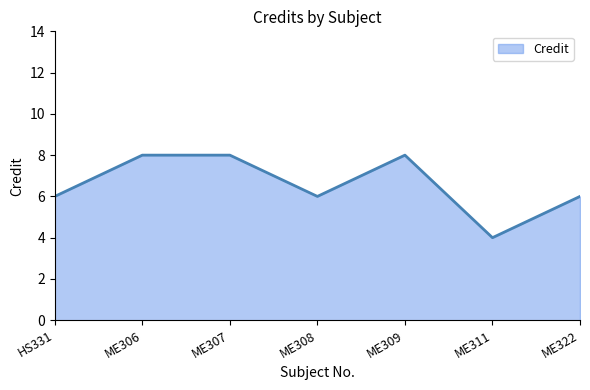

What is the sum of all values?

46